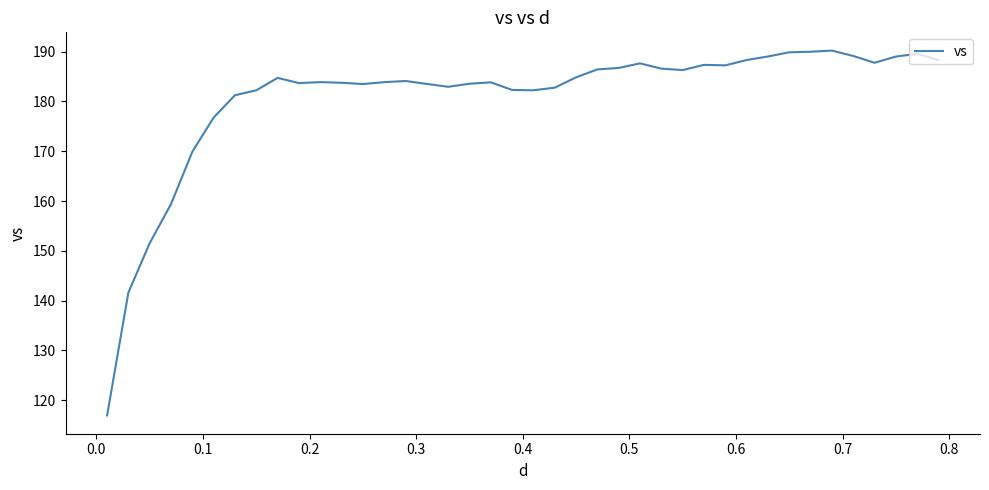

What is the smallest value displayed?

116.9